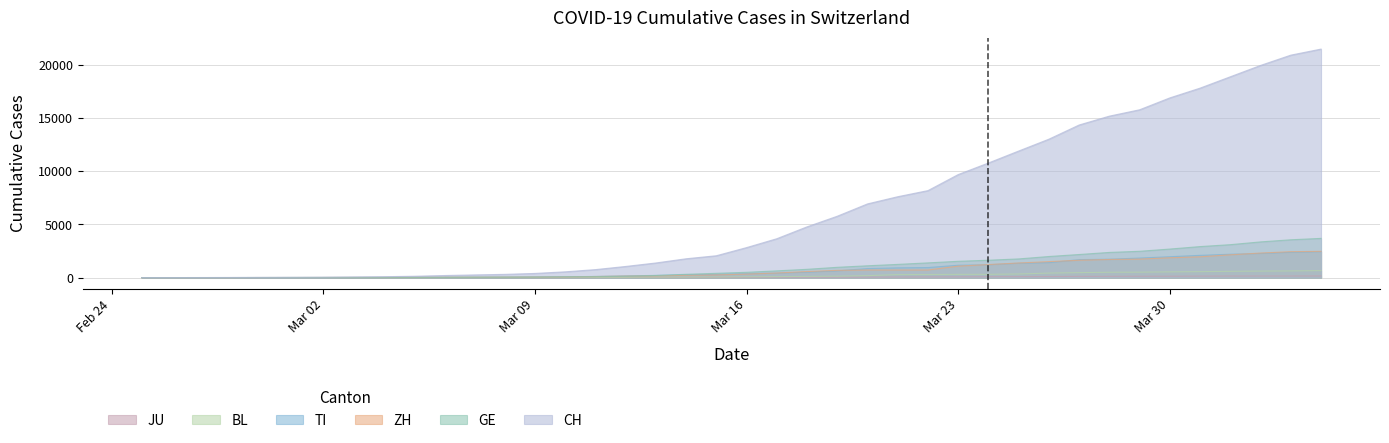

True or false: ZH has more than 2 points higher than both neighbors.

False